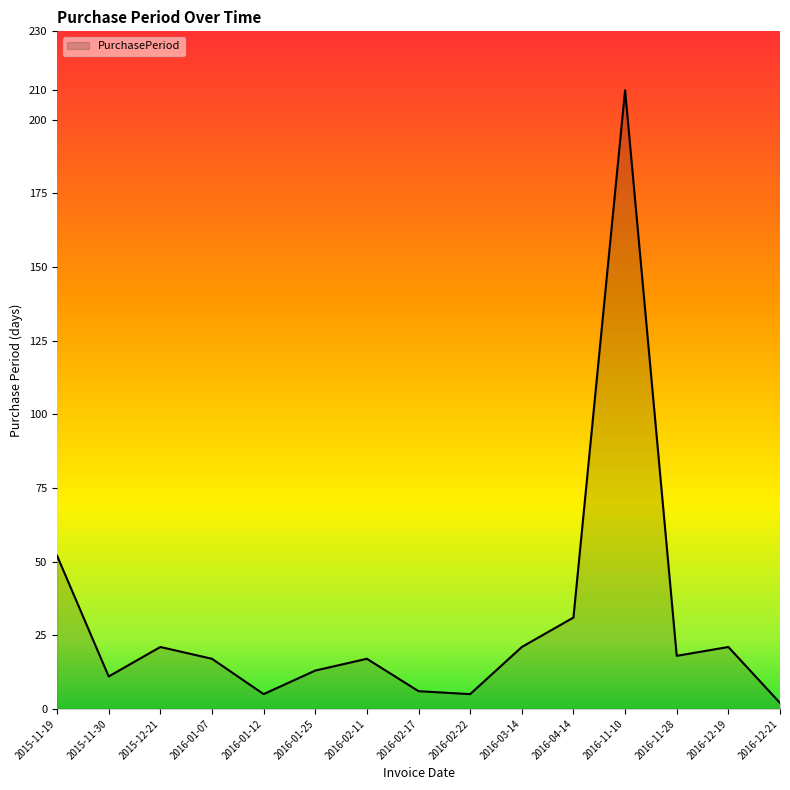

How many lines are shown in the chart?

1